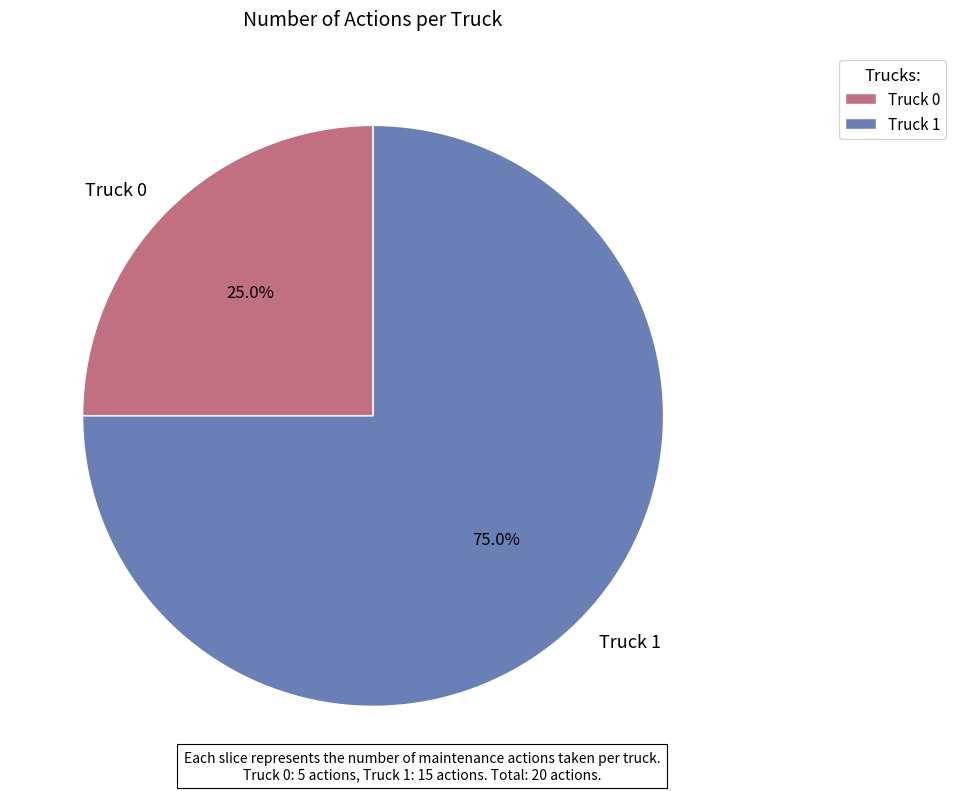

To the nearest percent, what is the difference between the Truck 1 and Truck 0 slice percentages?

50%